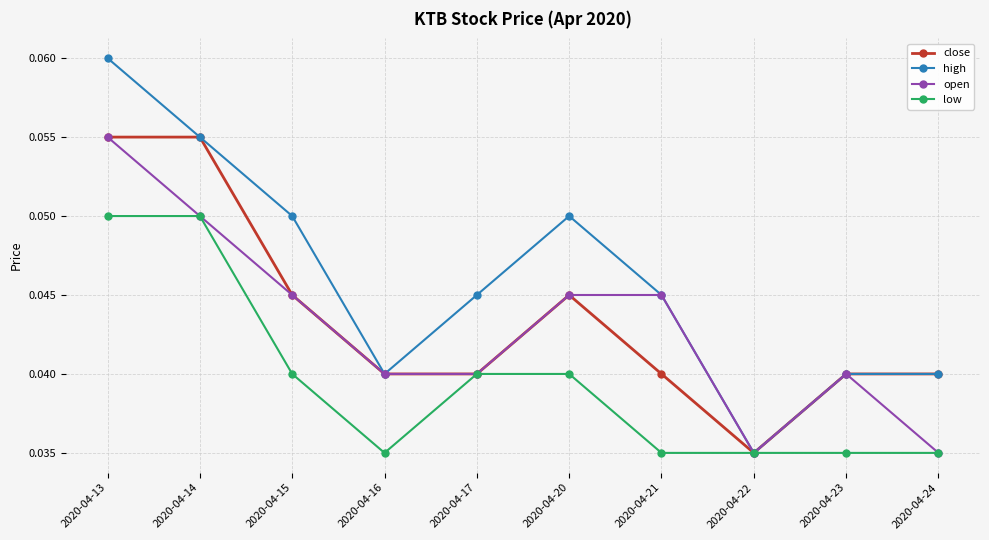

Where is the first local maximum for high?

2020-04-20